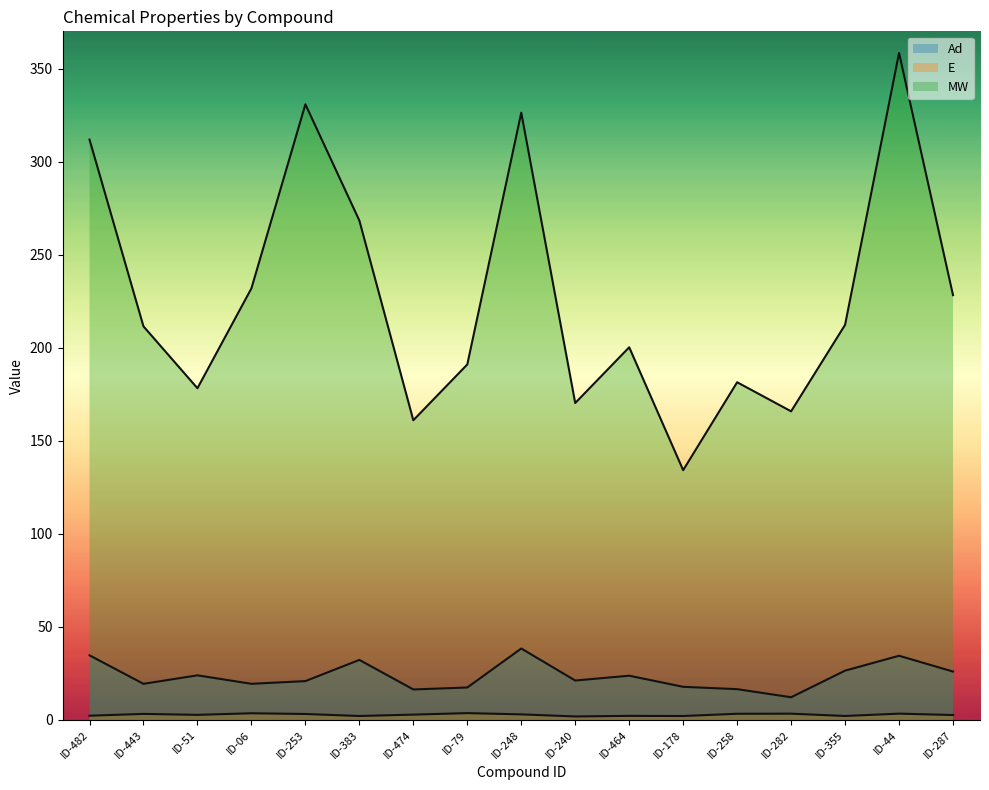

True or false: Ad and MW cross at least once.

False